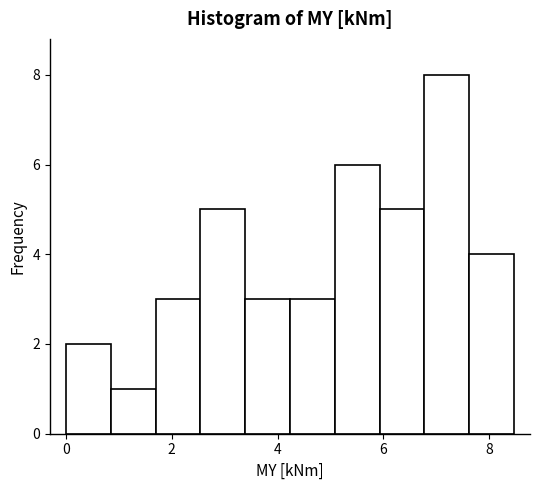

Reading left to right, list every bar in this chart as the range it spans on the x-axis followed by its height. Neither the bar edges nor the heights are printed on the chart, so give them approximately, as read against the axes.

0.0 to 0.8: 2
0.8 to 1.6: 1
1.6 to 2.6: 3
2.6 to 3.4: 5
3.4 to 4.2: 3
4.2 to 5.0: 3
5.0 to 6.0: 6
6.0 to 6.8: 5
6.8 to 7.6: 8
7.6 to 8.4: 4